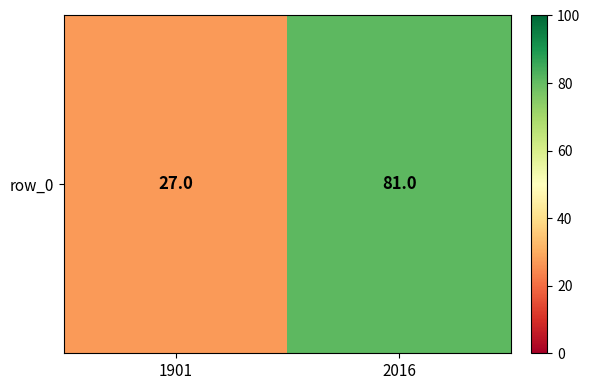

How many values are between 27 and 81?

2